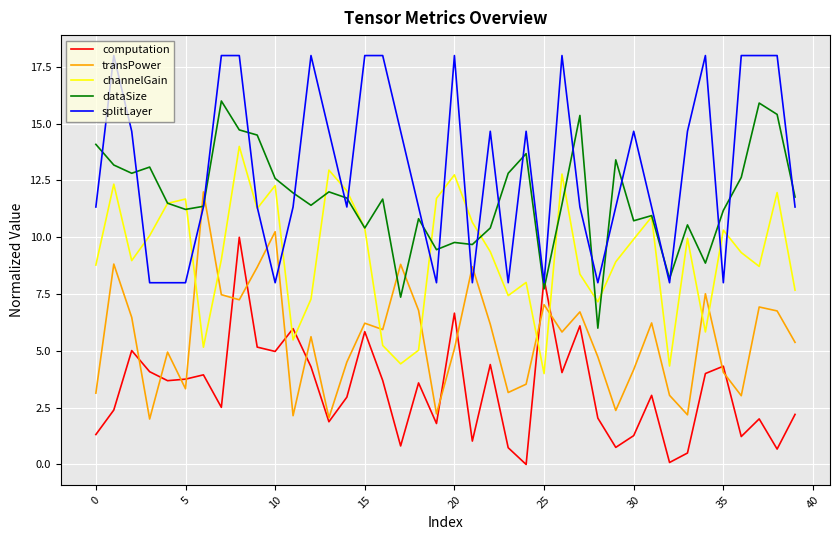

How many interior local peaks does the channelGain series have?

12